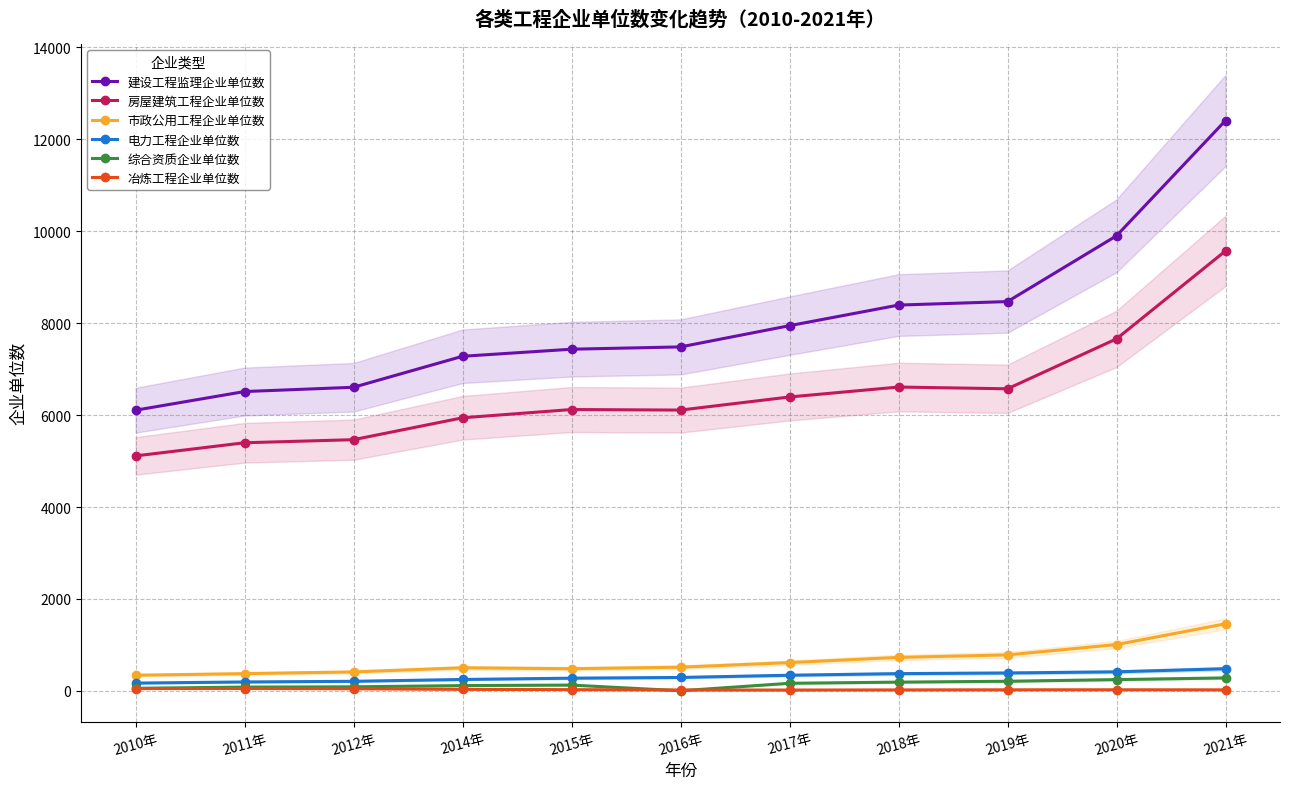

Is it true that 冶炼工程企业单位数 equals 54 at 2014年?

False